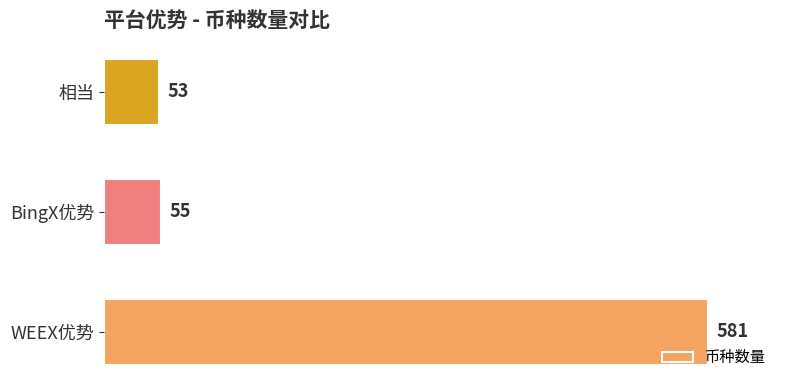

The value at BingX优势 is 34. True or false?

False